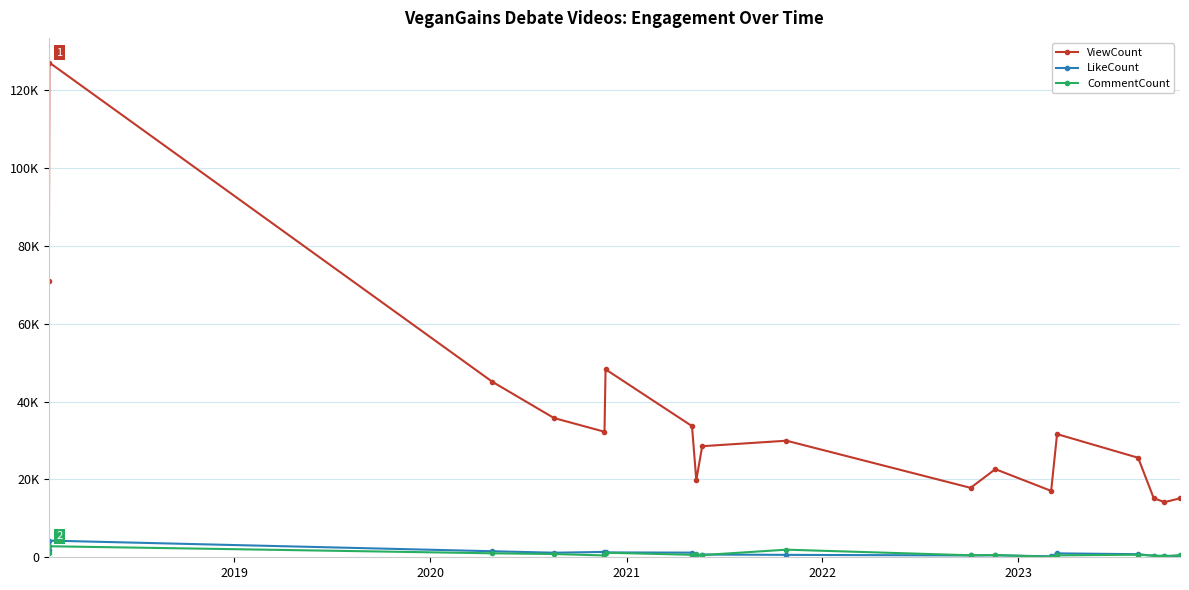

Reading right to left, transcribe all the data shown in this chart.

ViewCount: 15147	14164	15193	25565	31646	17055	22643	17838	29951	28539	19815	33700	48290	32253	35771	45095	127094	70988
LikeCount: 317	386	375	793	1003	239	501	470	621	702	405	1197	1246	1377	1171	1551	4282	1790
CommentCount: 563	224	428	659	496	112	584	506	1955	562	747	642	1172	472	834	1022	2834	1214